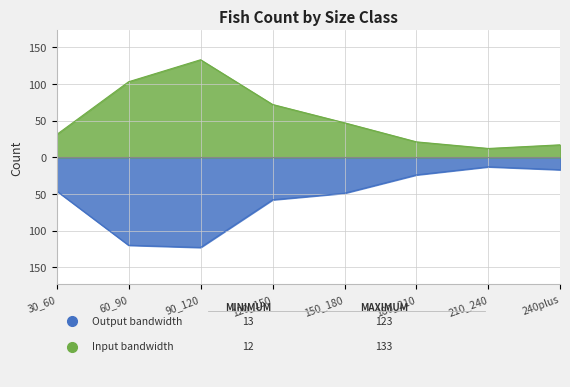

What is the difference between the second highest and second lowest values in the Output bandwidth series?

103